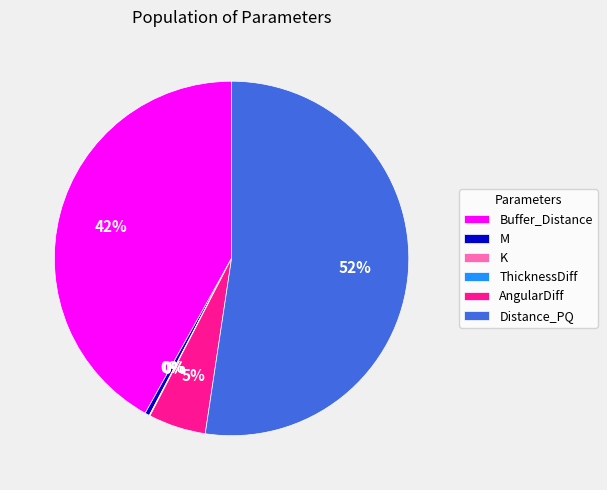

Is the sum of Distance_PQ and M greater than half?

Yes